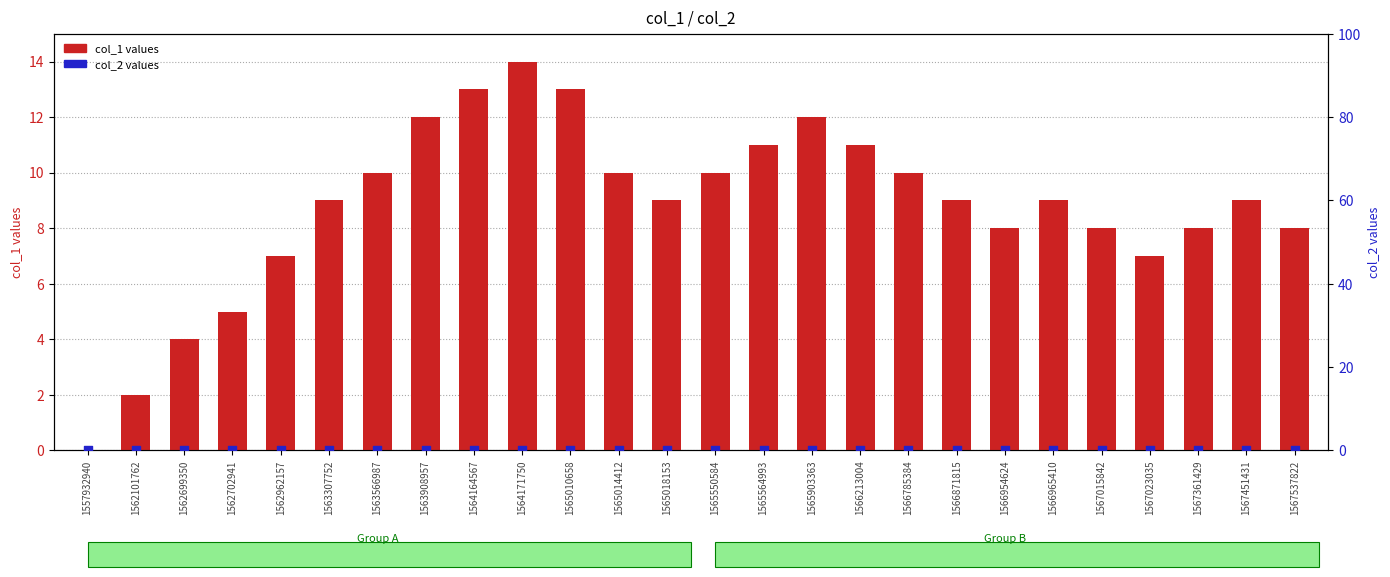

At how many categories does at least one series exceed 11?

5